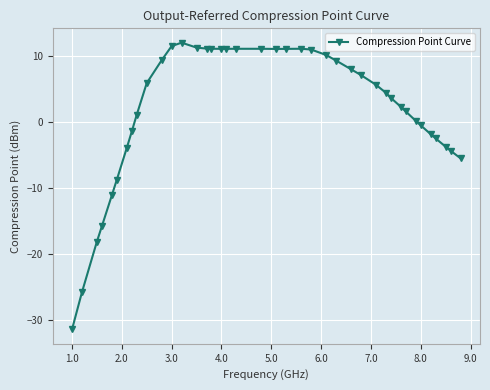

What is the difference between the maximum and minimum values?

43.4